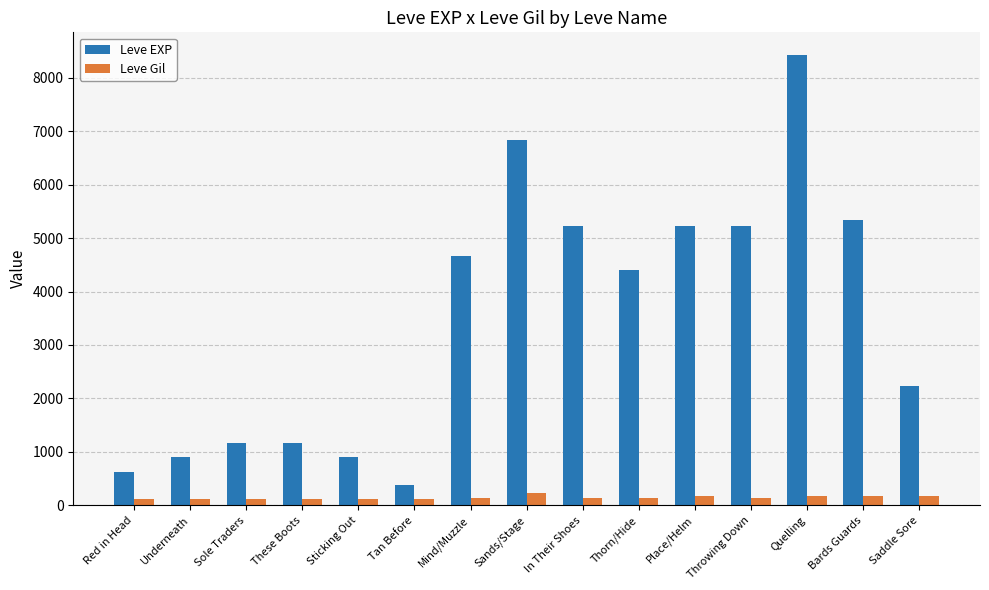

Is it true that Leve EXP equals 4410 at Thorn/Hide?

True